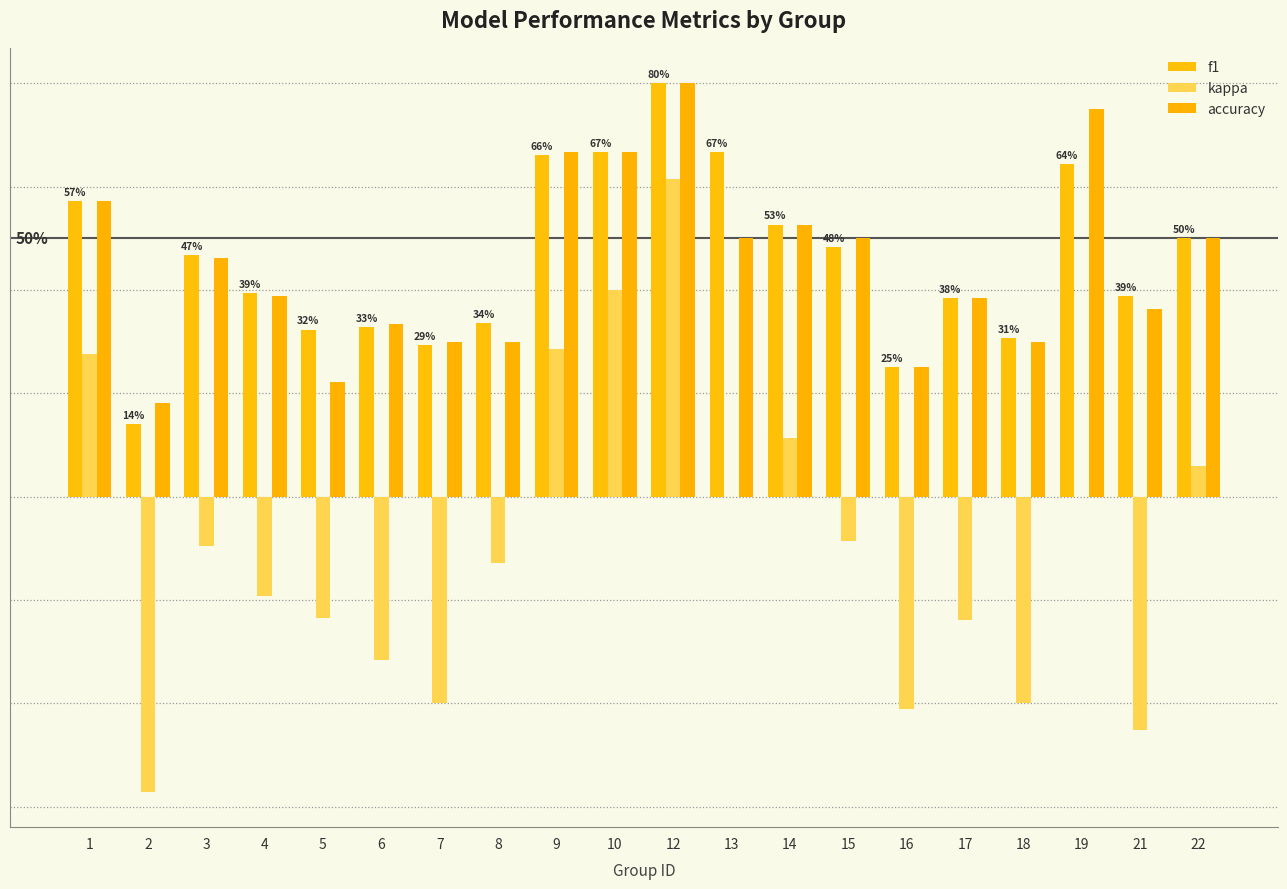

Rank the categories by kappa value from highest to lowest.

12, 10, 9, 1, 14, 22, 13, 19, 15, 3, 8, 4, 5, 17, 6, 7, 18, 16, 21, 2